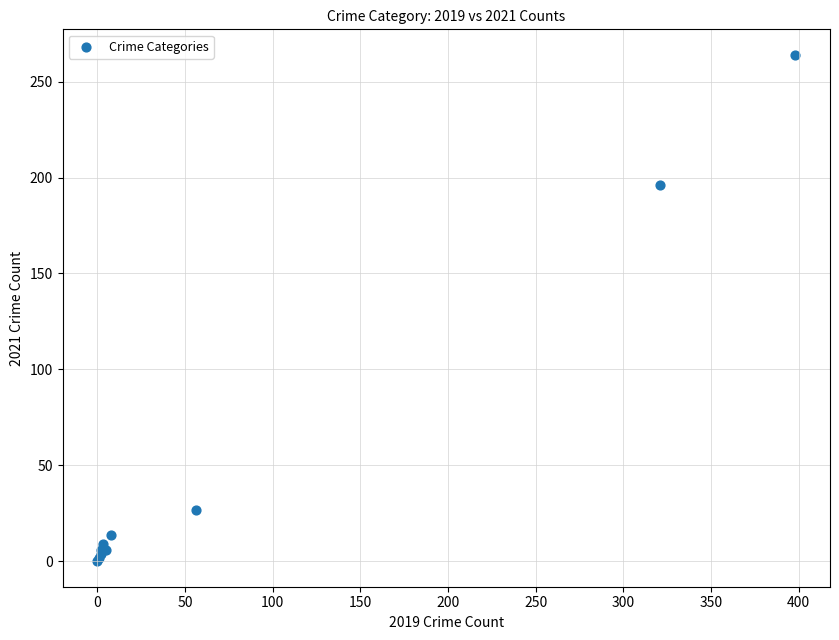

What Y value in the scatter plot is closest to 132?

196